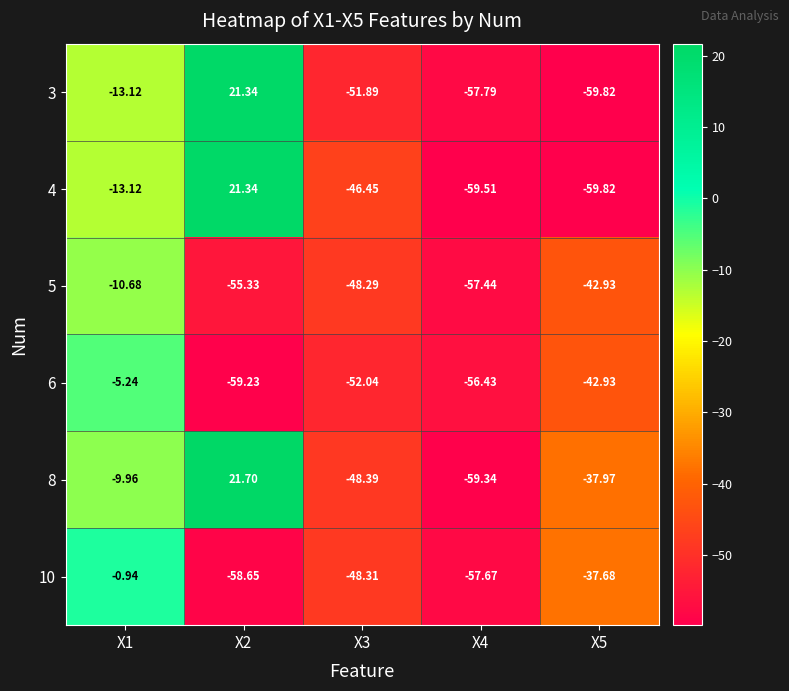

Count the number of data series in this chart.

6